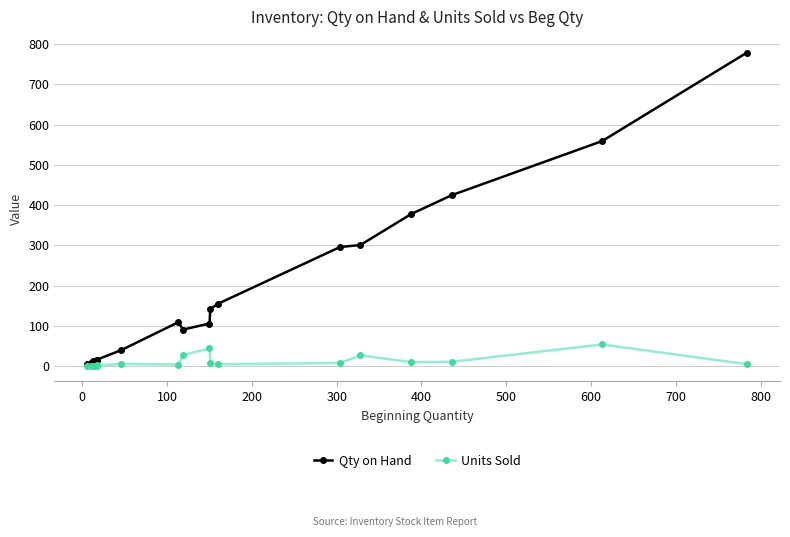

How many lines are shown in the chart?

2